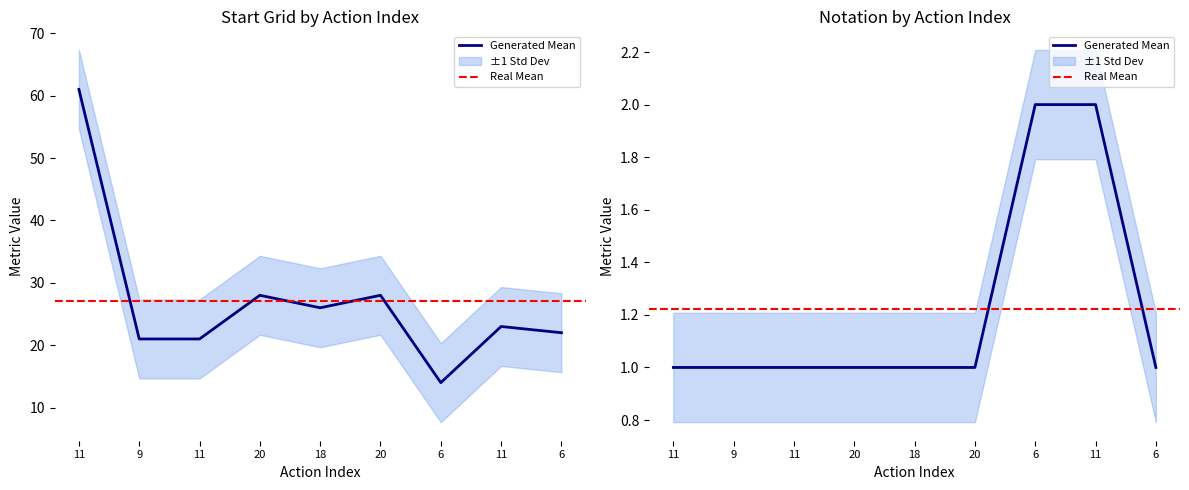

How many series are shown in this chart?

2